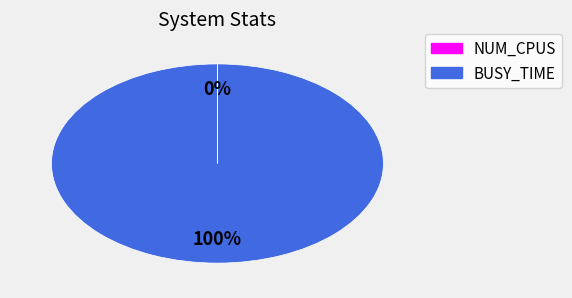

Which category has the biggest portion of the pie?

BUSY_TIME